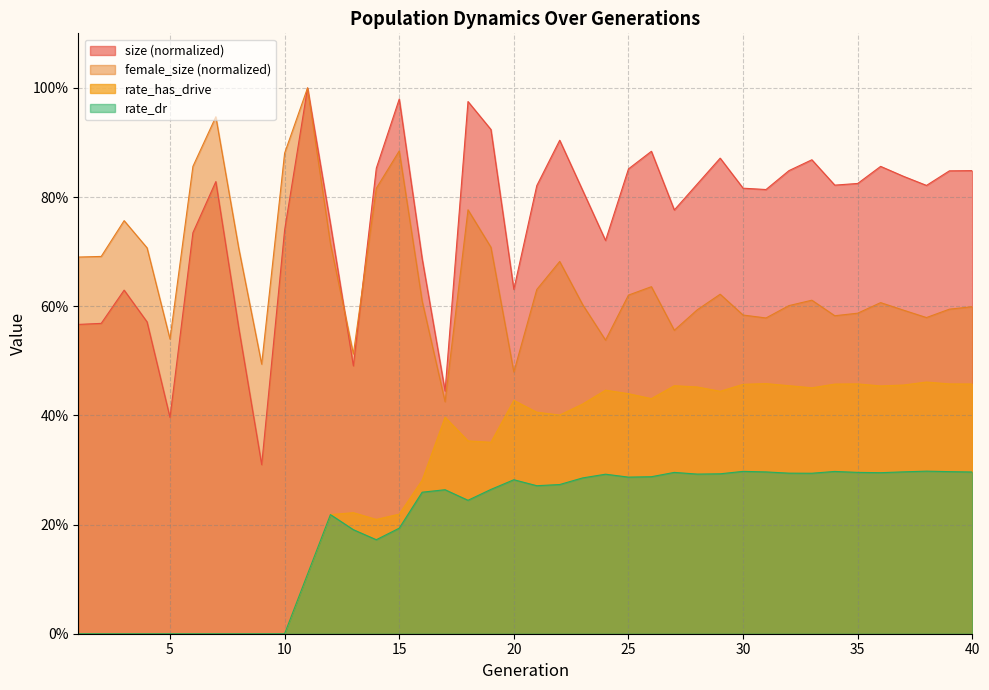

Rank the series at 1 from lowest to highest value.

rate_dr, rate_has_drive, size, female_size